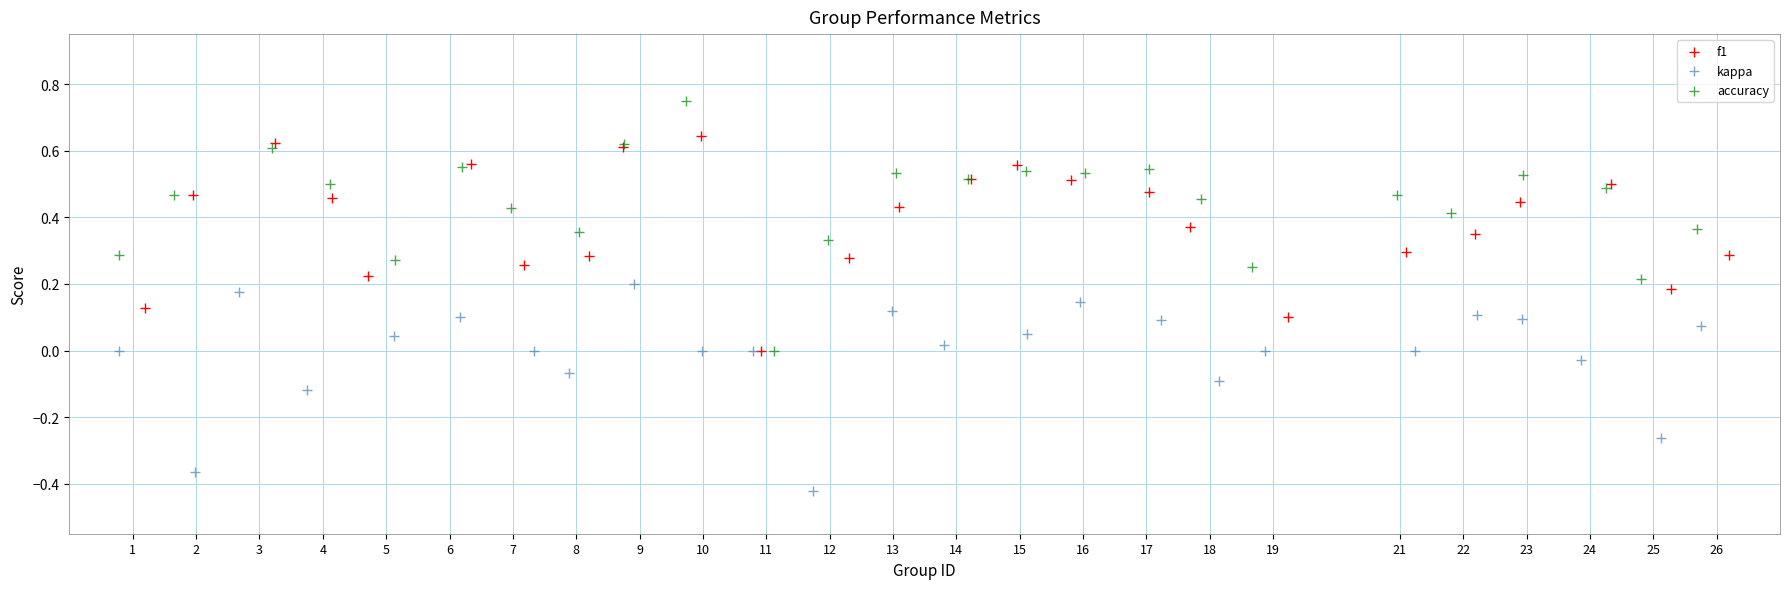

Which series contains the lowest Y value?

kappa